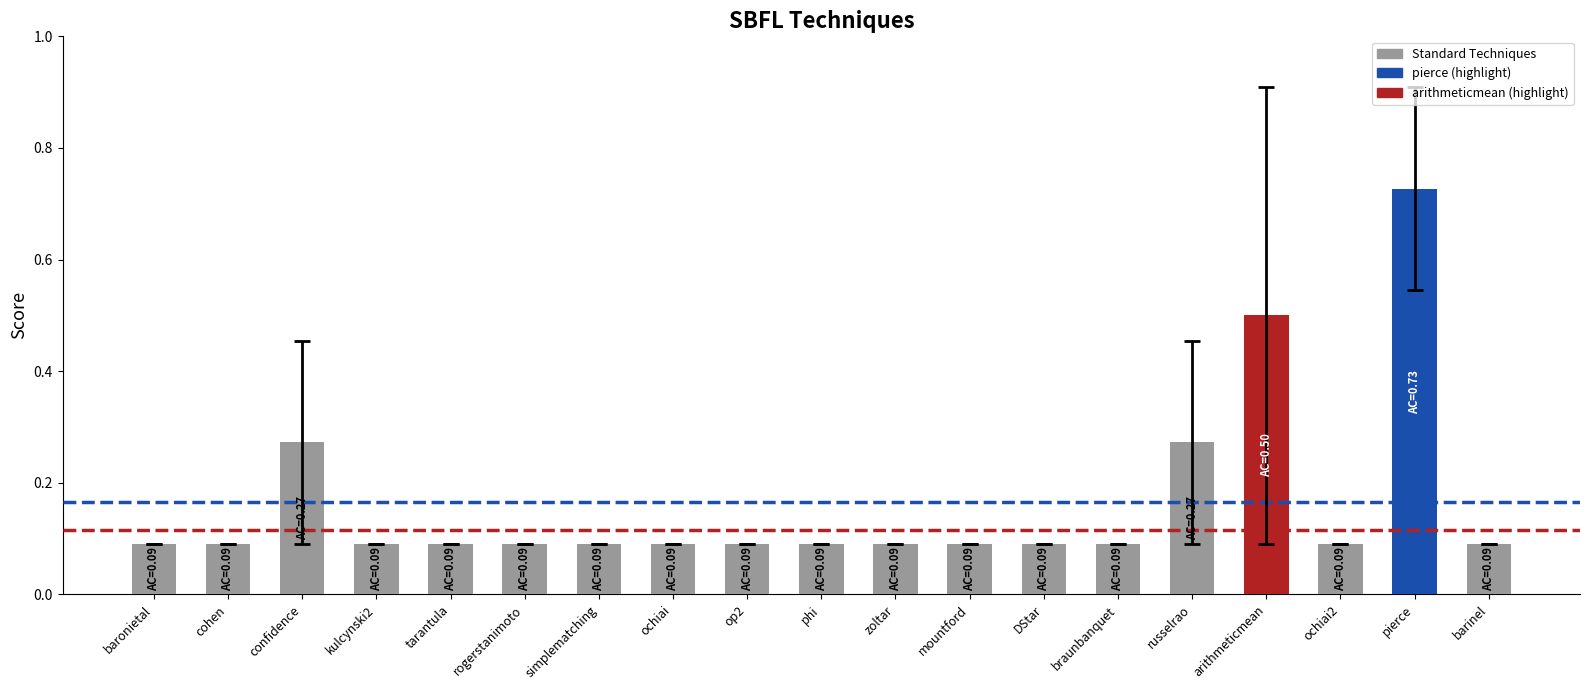

What is the smallest value displayed?

0.1